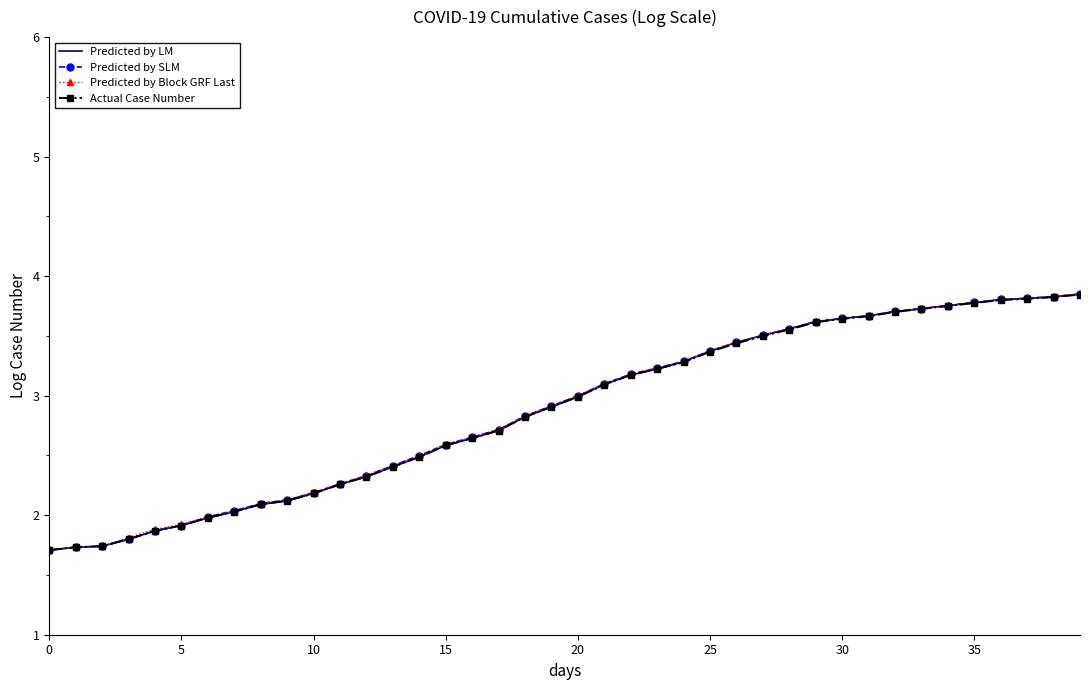

Reading left to right, what are all the values shown in this chart?

Predicted by LM: 1.7	1.7	1.7	1.8	1.9	1.9	2.0	2.0	2.1	2.1	2.2	2.3	2.3	2.4	2.5	2.6	2.6	2.7	2.8	2.9	3.0	3.1	3.2	3.2	3.3	3.4	3.4	3.5	3.6	3.6	3.6	3.7	3.7	3.7	3.8	3.8	3.8	3.8	3.8	3.8
Predicted by SLM: 1.7	1.7	1.7	1.8	1.9	1.9	2.0	2.0	2.1	2.1	2.2	2.3	2.3	2.4	2.5	2.6	2.7	2.7	2.8	2.9	3.0	3.1	3.2	3.2	3.3	3.4	3.4	3.5	3.6	3.6	3.6	3.7	3.7	3.7	3.8	3.8	3.8	3.8	3.8	3.9
Predicted by Block GRF Last: 1.7	1.7	1.7	1.8	1.9	1.9	2.0	2.0	2.1	2.1	2.2	2.3	2.3	2.4	2.5	2.6	2.7	2.7	2.8	2.9	3.0	3.1	3.2	3.2	3.3	3.4	3.4	3.5	3.6	3.6	3.6	3.7	3.7	3.7	3.8	3.8	3.8	3.8	3.8	3.9
Actual Case Number: 1.7	1.7	1.7	1.8	1.9	1.9	2.0	2.0	2.1	2.1	2.2	2.3	2.3	2.4	2.5	2.6	2.6	2.7	2.8	2.9	3.0	3.1	3.2	3.2	3.3	3.4	3.4	3.5	3.6	3.6	3.6	3.7	3.7	3.7	3.8	3.8	3.8	3.8	3.8	3.8